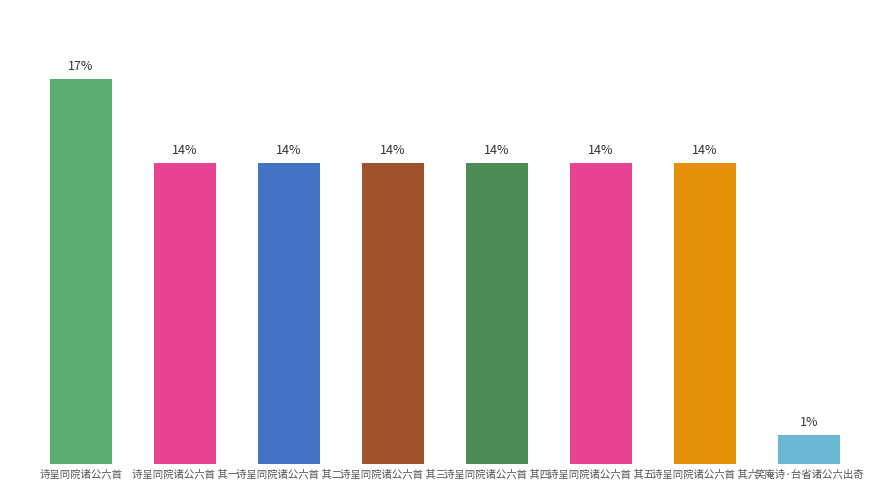

Reading right to left, extract all data points from this chart.

1.3	13.6	13.6	13.6	13.6	13.6	13.6	17.3